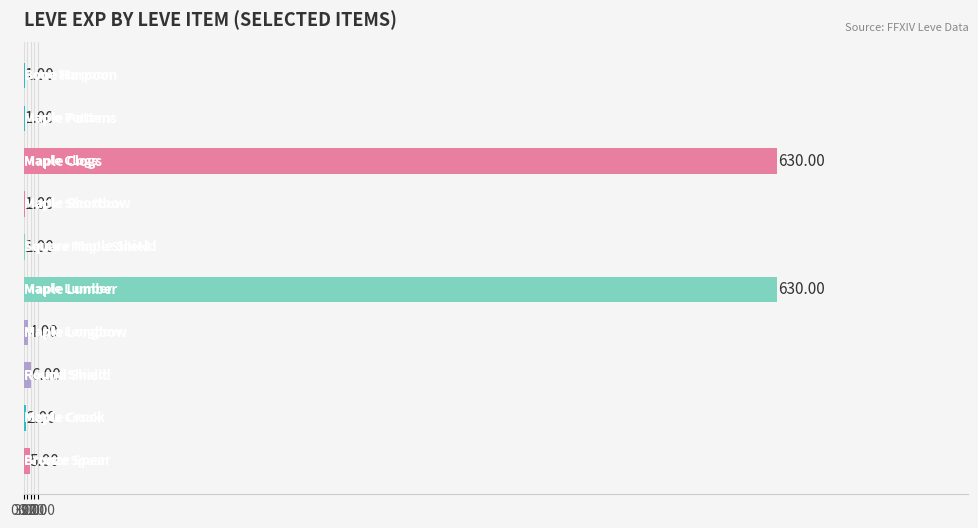

What is the sum of all values?

1281